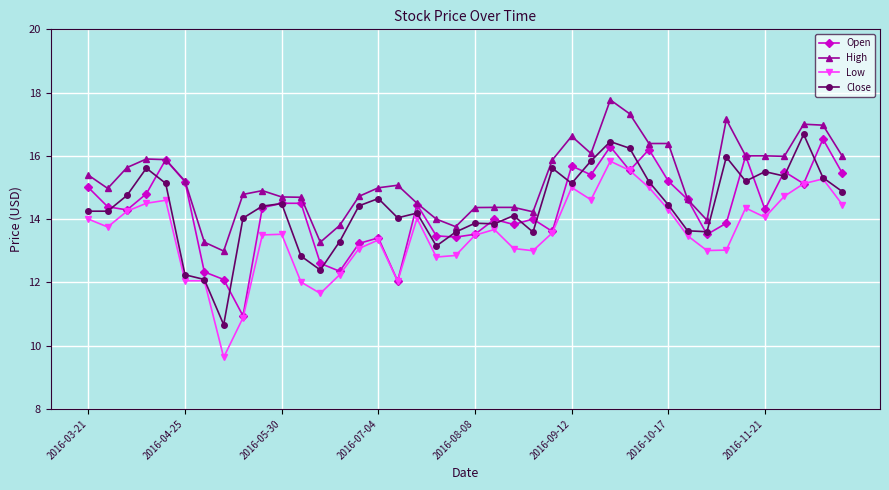

True or false: High has more than 2 points higher than both neighbors.

True